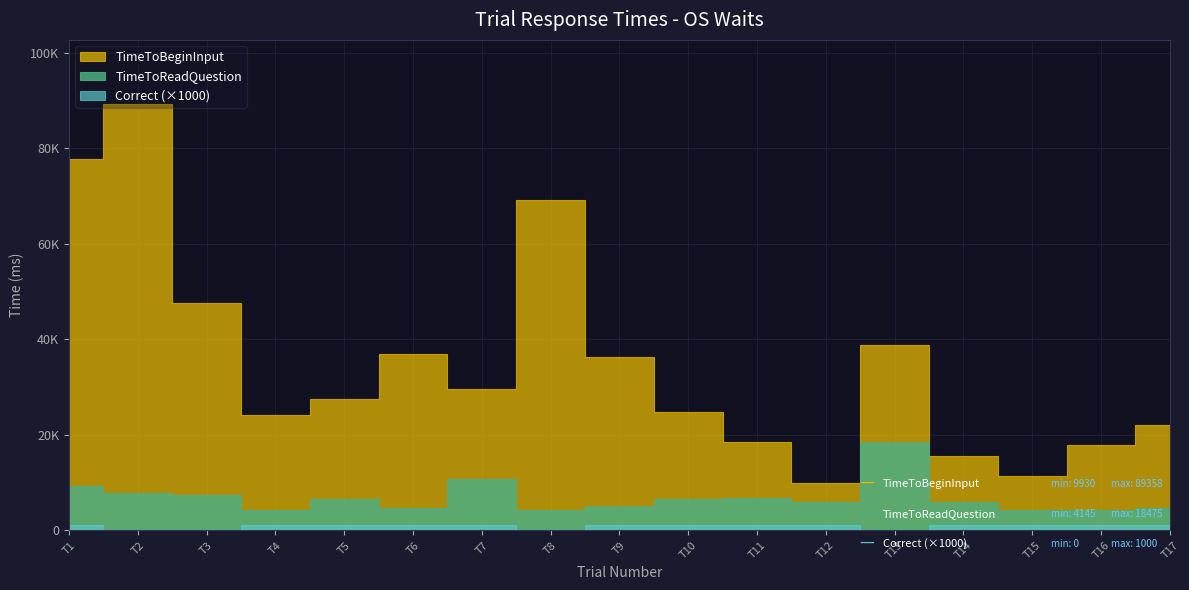

The value of TimeToReadQuestion at 7 is 10634.2. True or false?

True